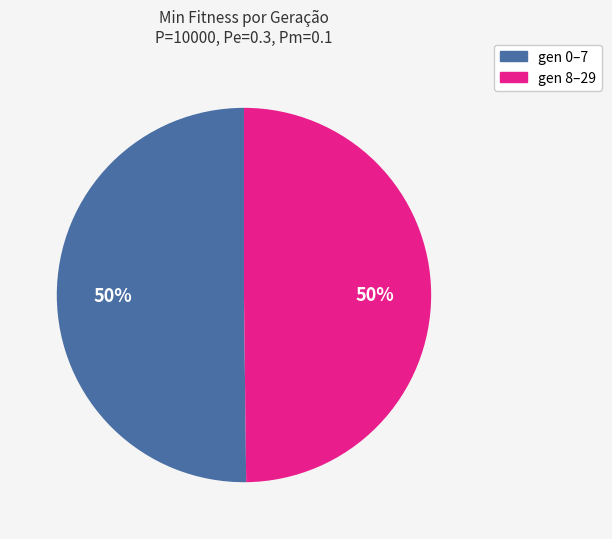

To the nearest percent, what is the average slice percentage?

50%